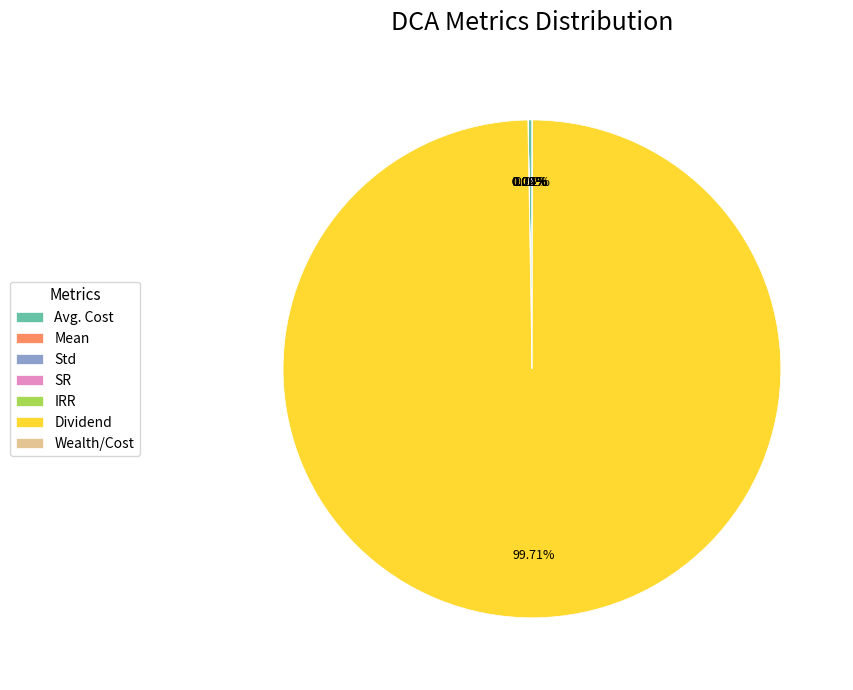

Does Dividend account for over 50% of the chart?

Yes